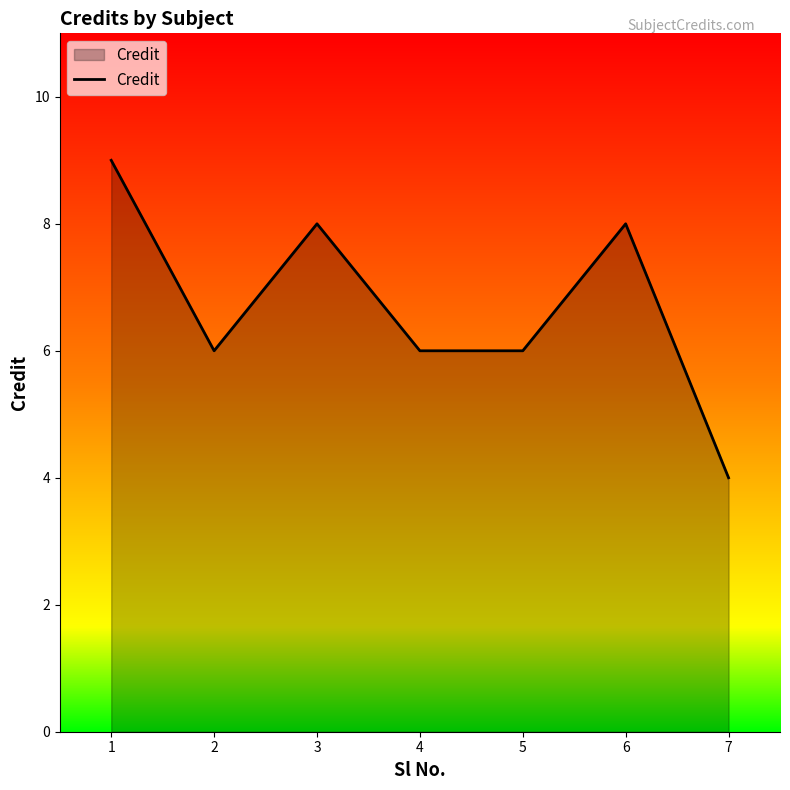

Does the chart display data point markers on the line(s)?

No